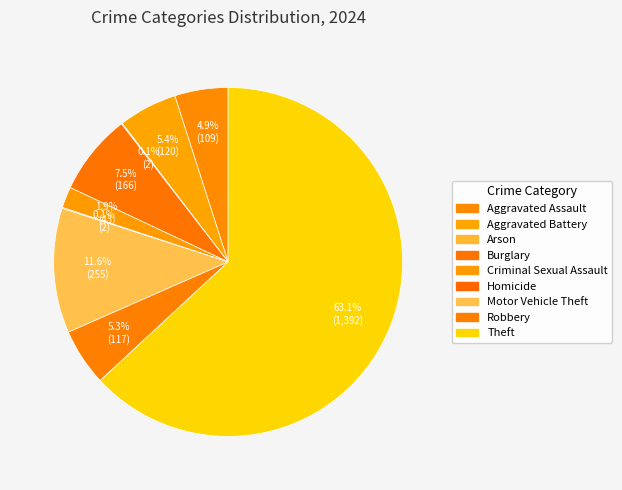

Approximately how many times larger is the value at Aggravated Battery compared to Aggravated Assault?

1.1